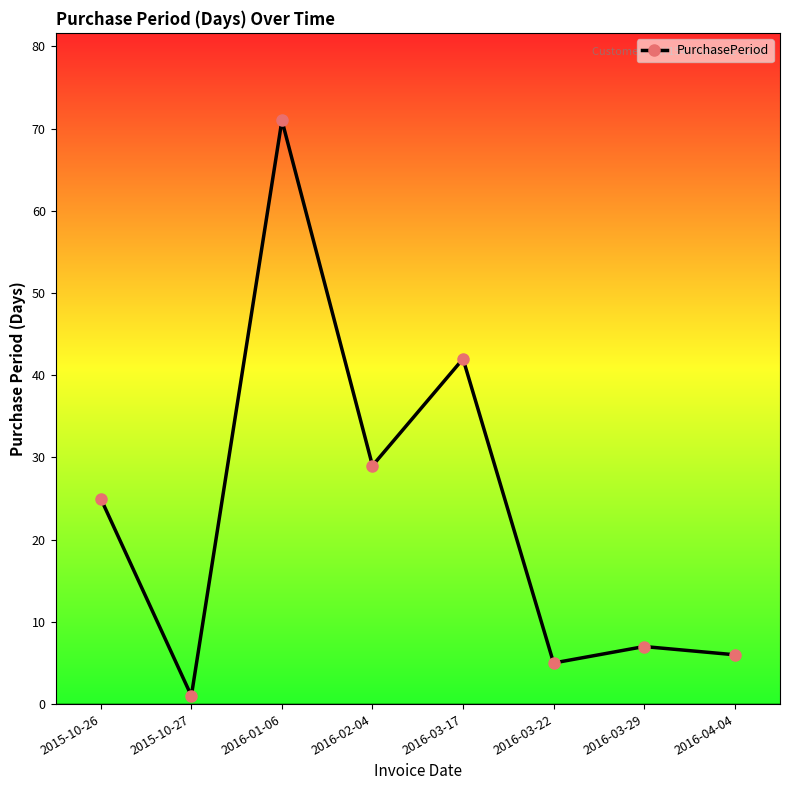

What is the label of the 7th point from the right?

2015-10-27